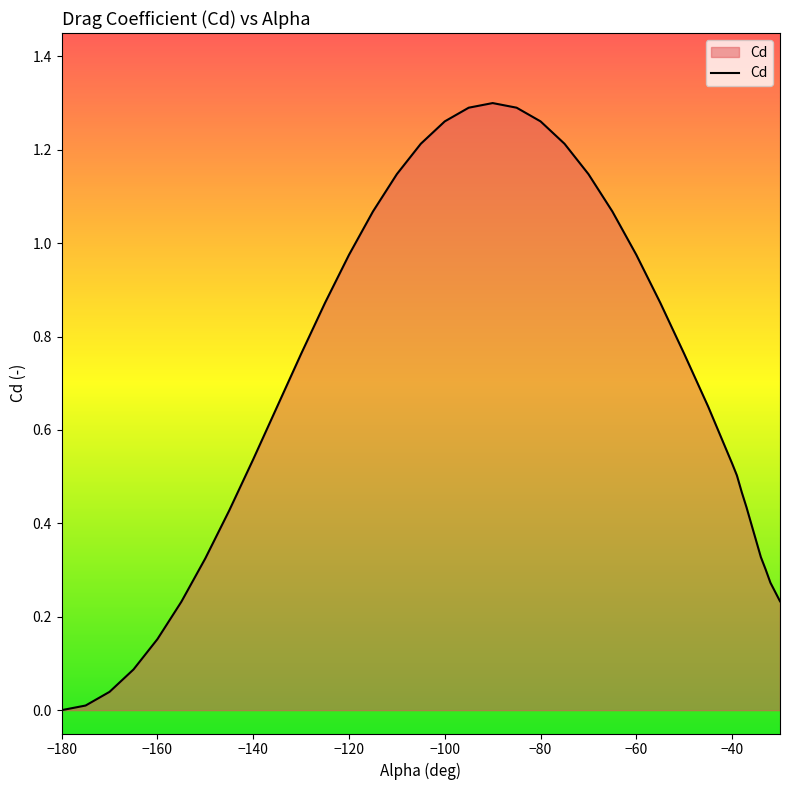

Where is the data nearest to the value 0?

−180